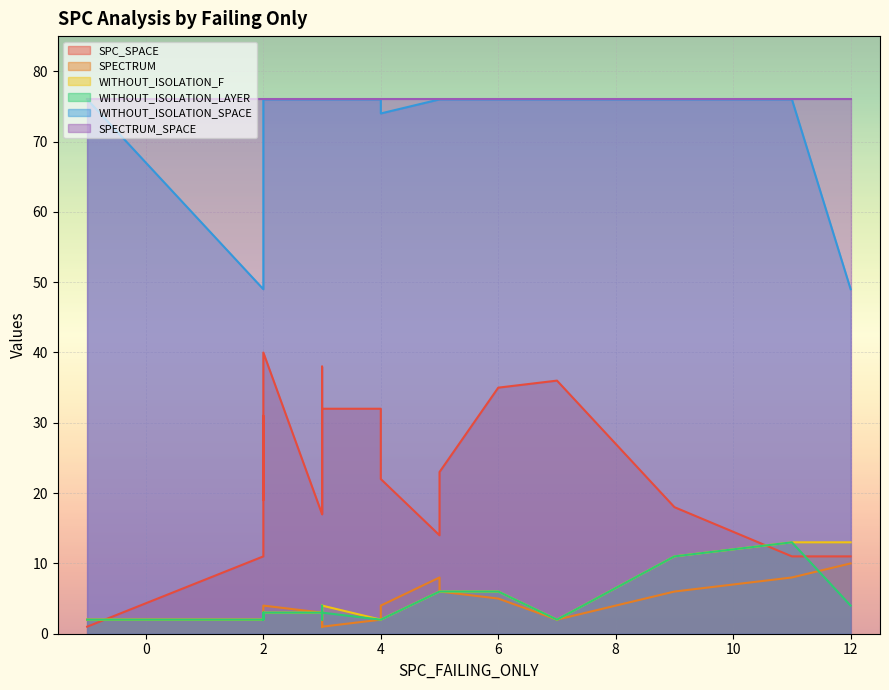

Count the number of data series in this chart.

6